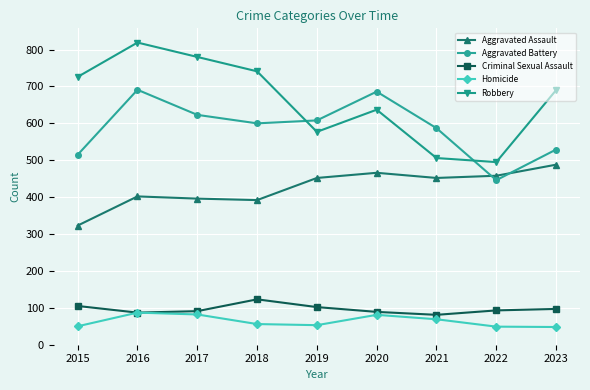

What is the lowest value of the Criminal Sexual Assault series?

81